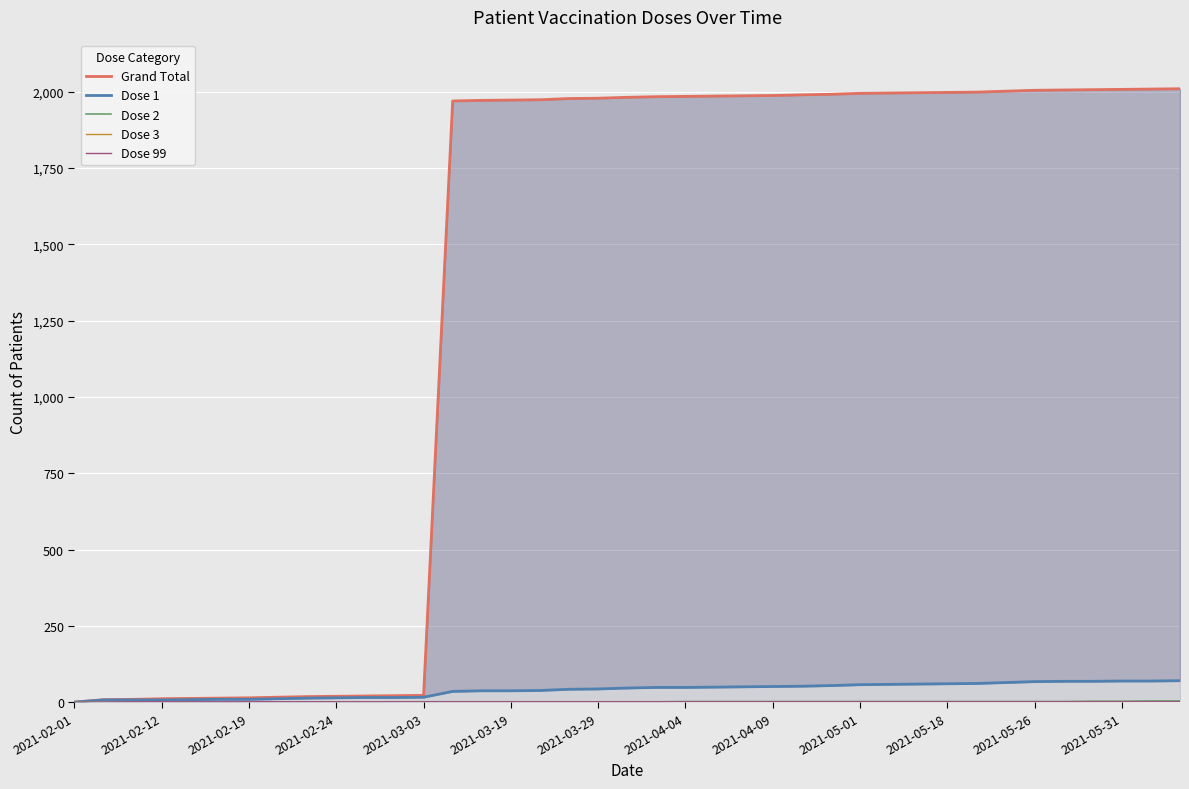

True or false: Dose 3 has a value of -1 at 2021-02-19.

False